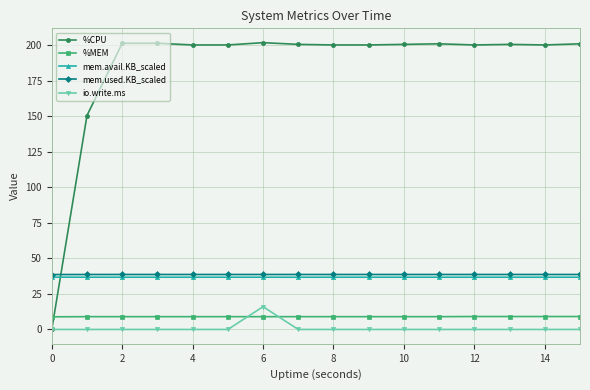

What is the lowest value of the %MEM series?

8.9